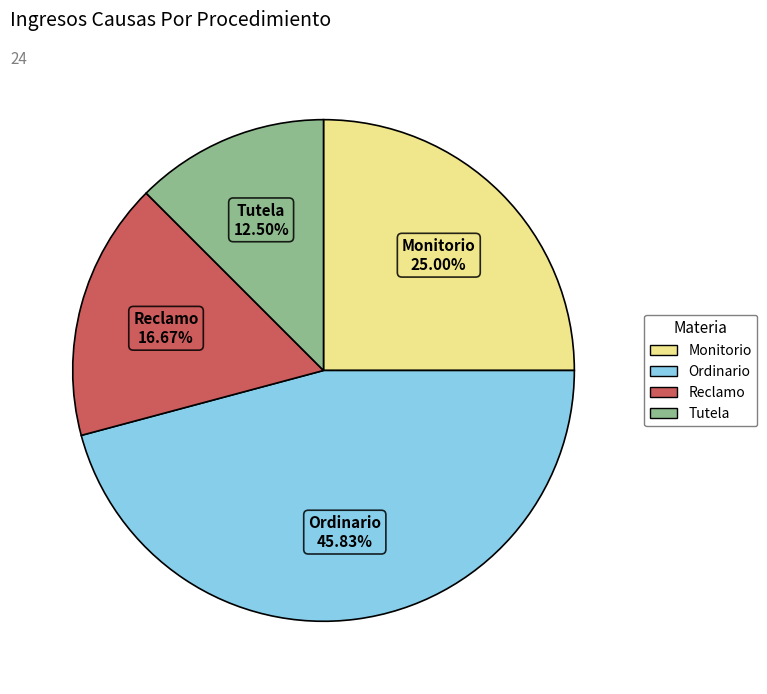

Which has a higher value, Monitorio or Tutela?

Monitorio